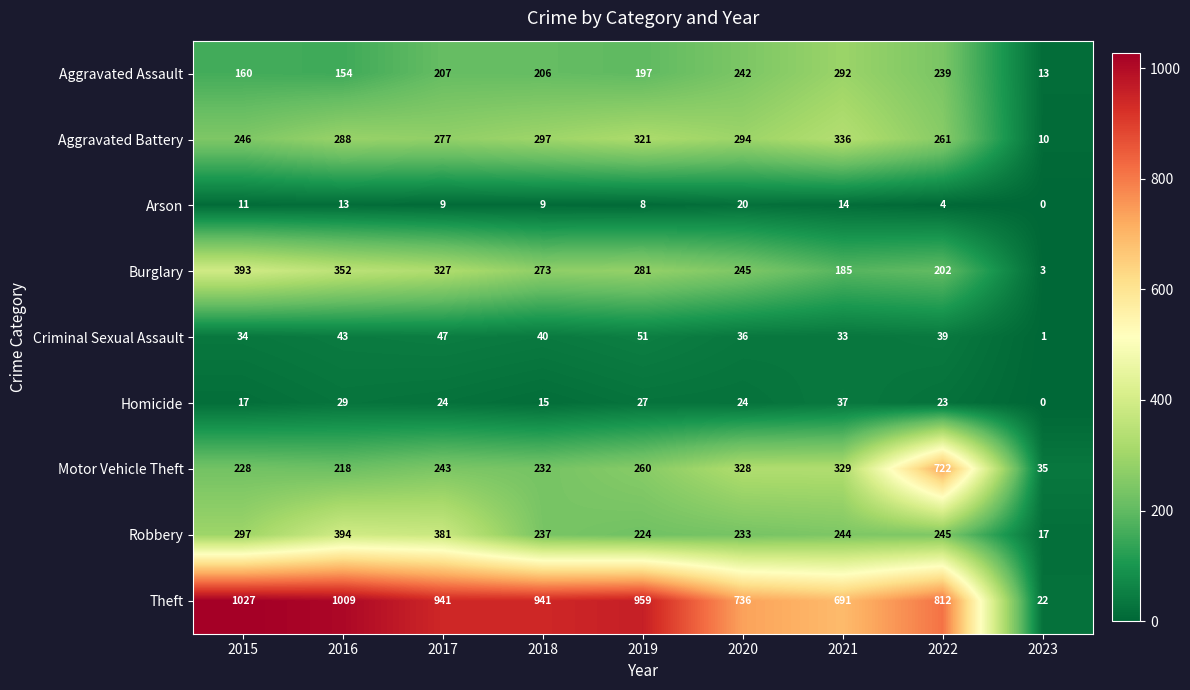

What is the sum of all Aggravated Assault values?

1710